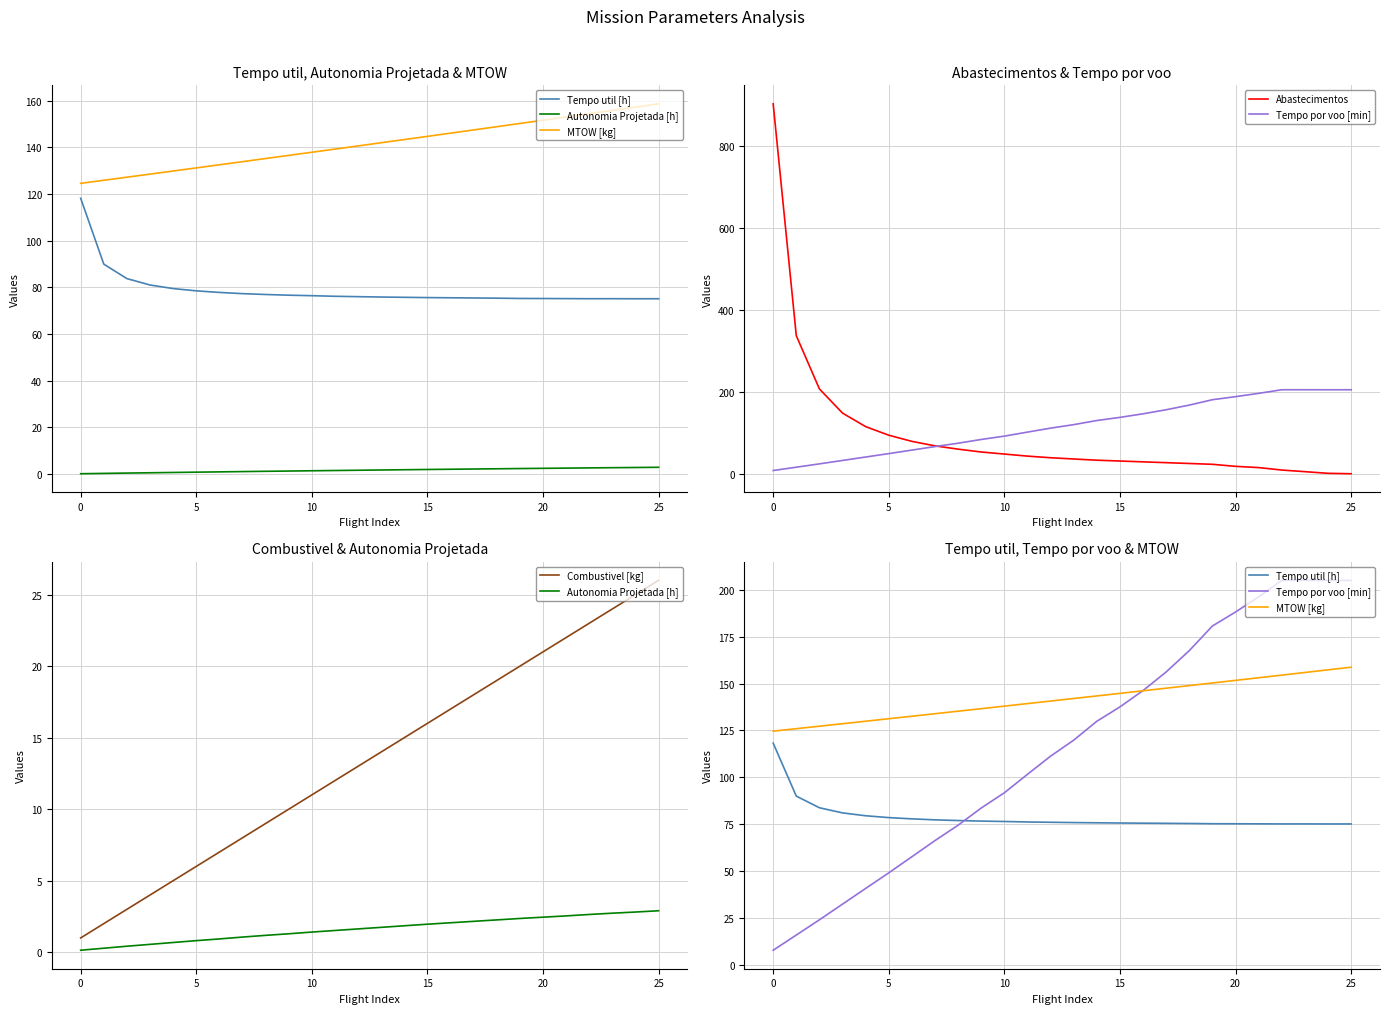

True or false: MTOW [kg] and Abastecimentos intersect in this chart.

True